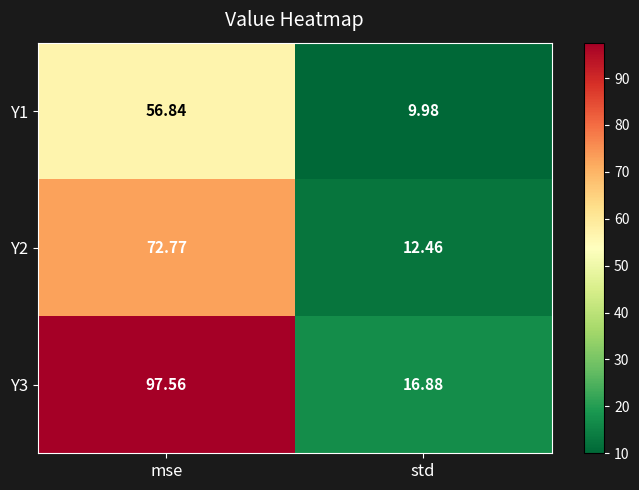

At which category is the sum across all series the highest?

mse